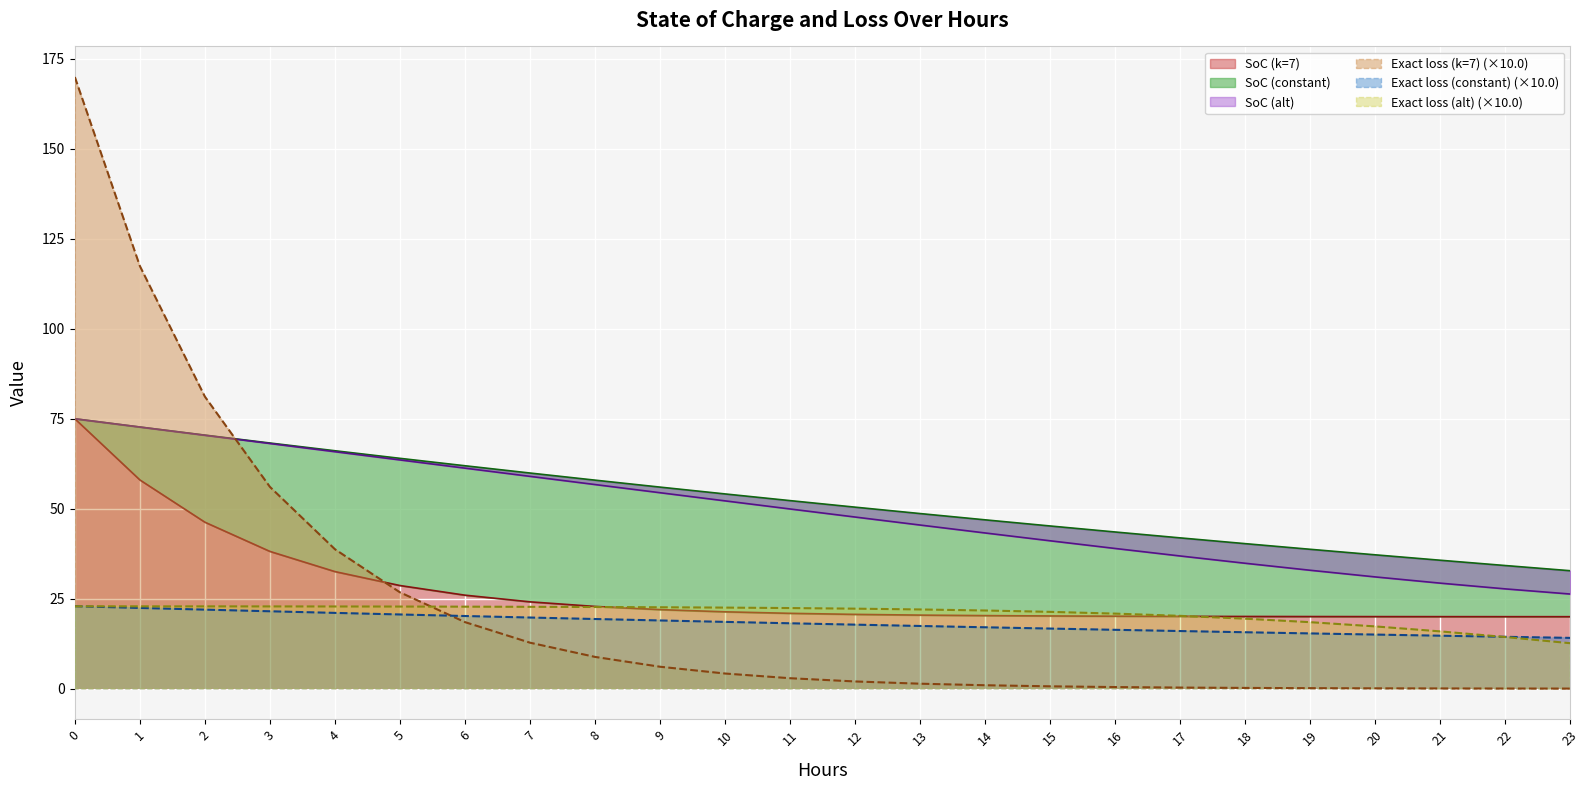

What is the total value across all series at 15?

145.3